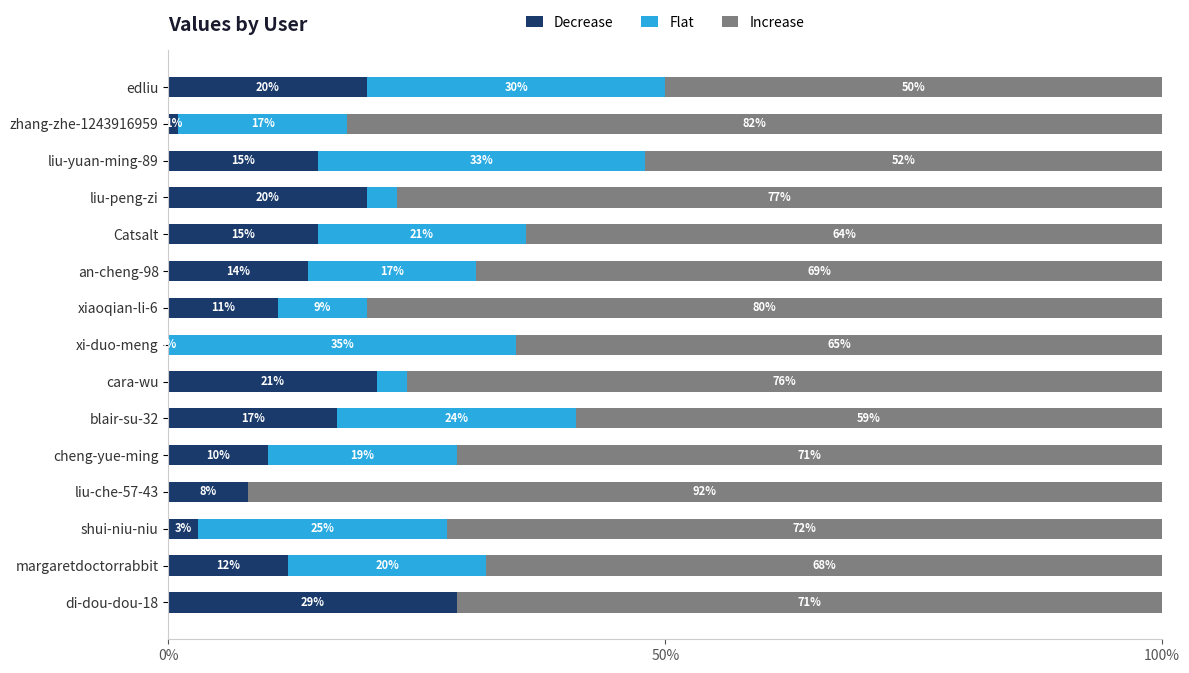

What is the average value of the Decrease series?

13